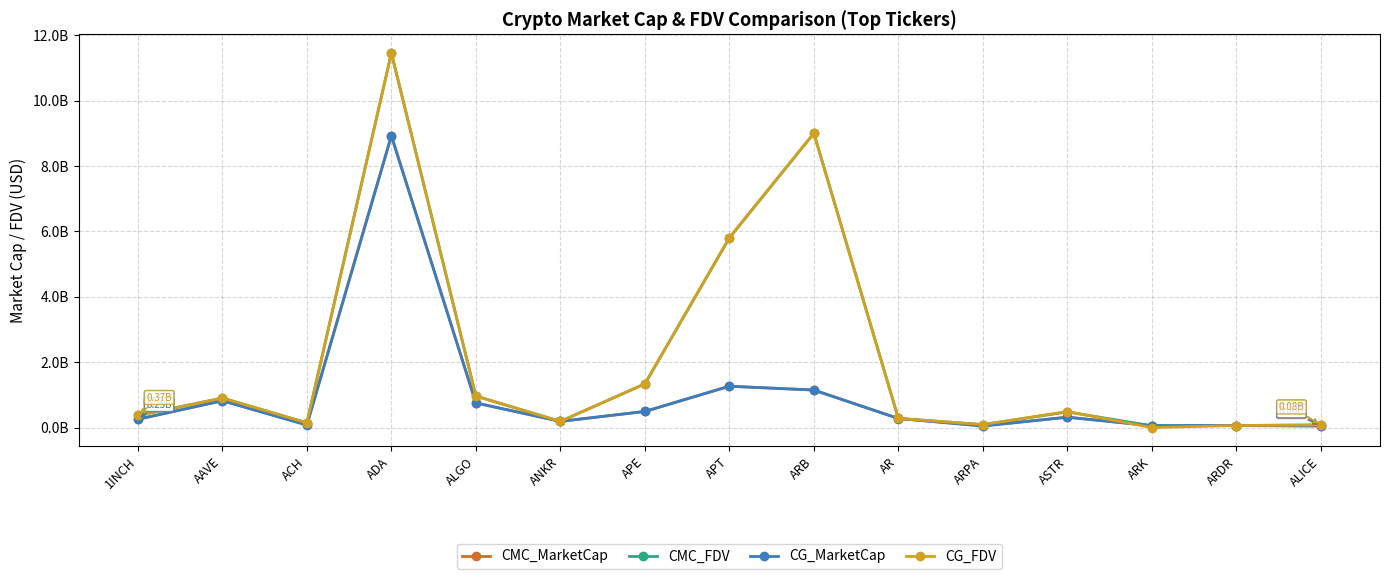

What are all the series names shown in the legend?

CMC_MarketCap, CMC_FDV, CG_MarketCap, CG_FDV